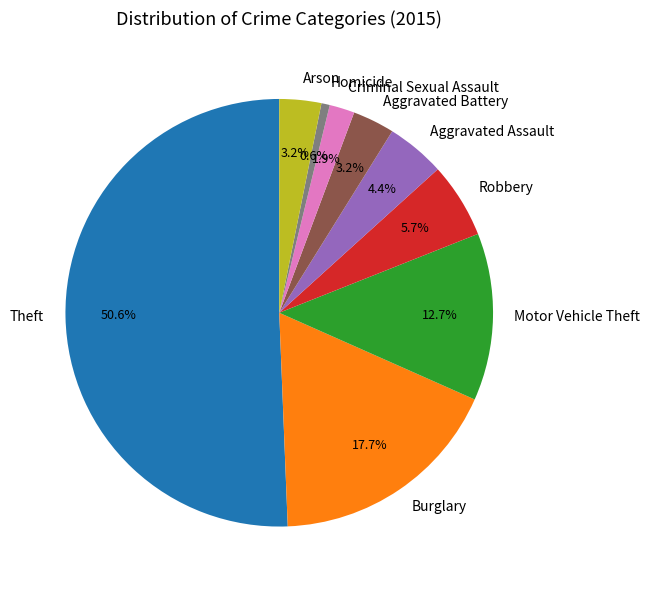

What is the ratio of the value at Burglary to the value at Homicide?

28.0